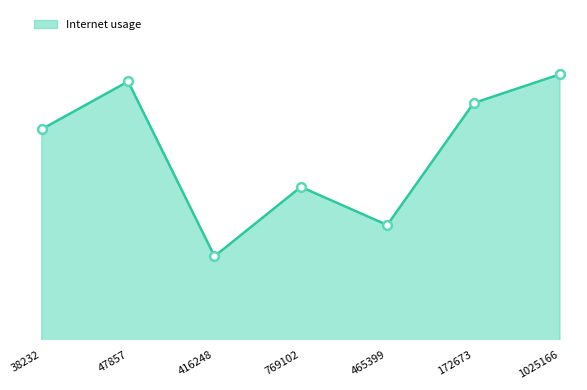

Does the chart have visible grid lines?

No